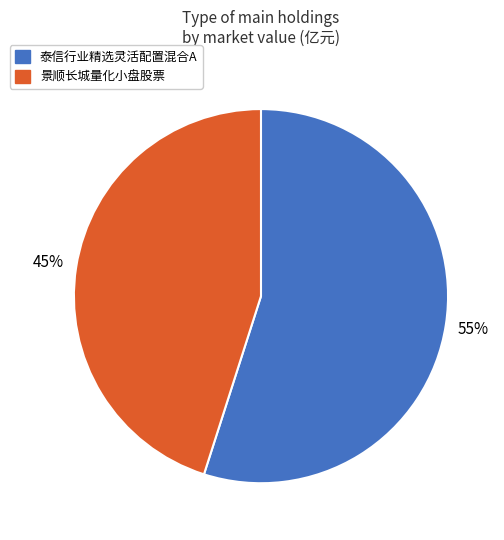

To the nearest percent, what is the average slice percentage?

50%